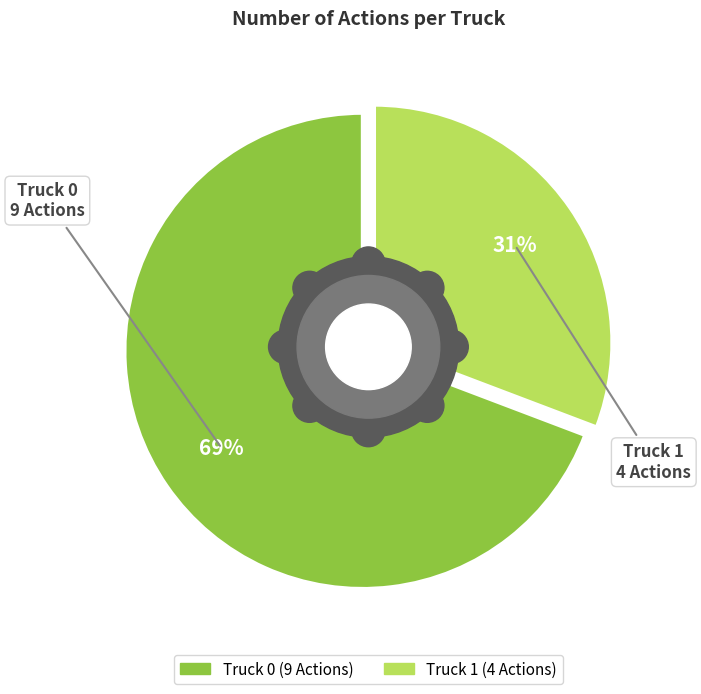

True or false: Truck 1 accounts for 31% of the total.

True